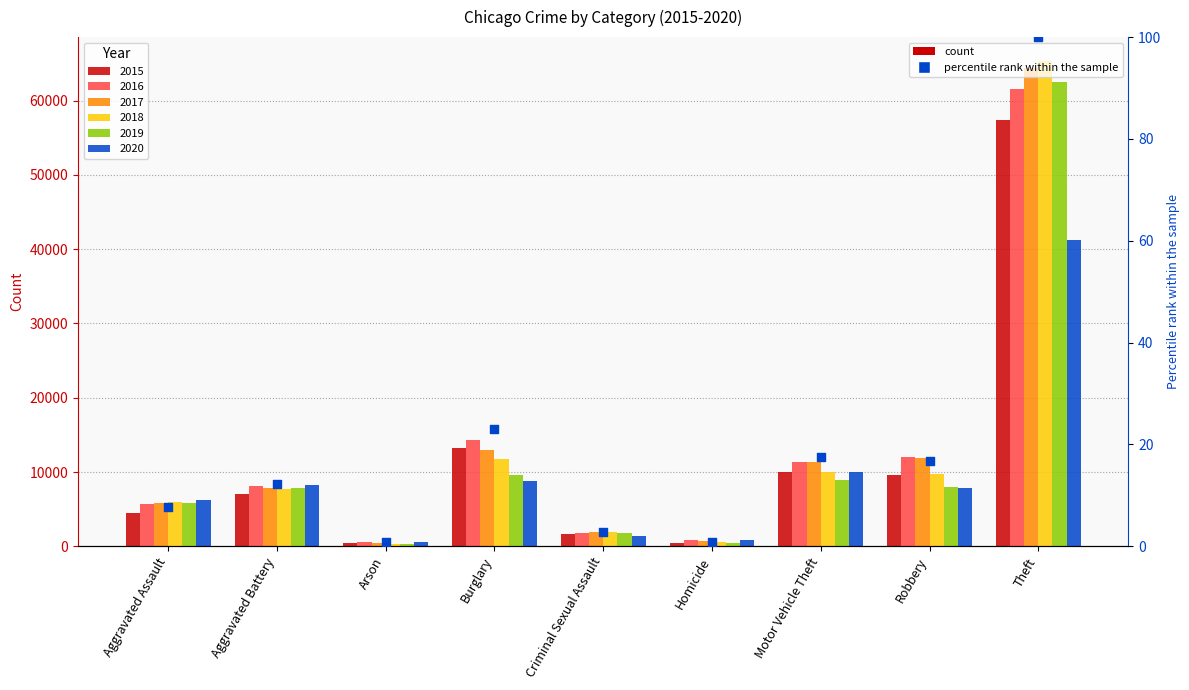

What is the ratio of the value at Motor Vehicle Theft to the value at Aggravated Assault?

2.2